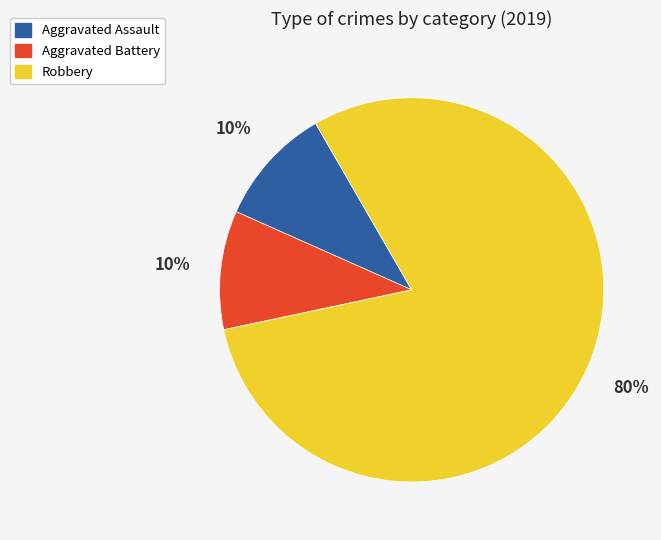

To the nearest percent, what is the difference between the largest and smallest slice percentages?

70%